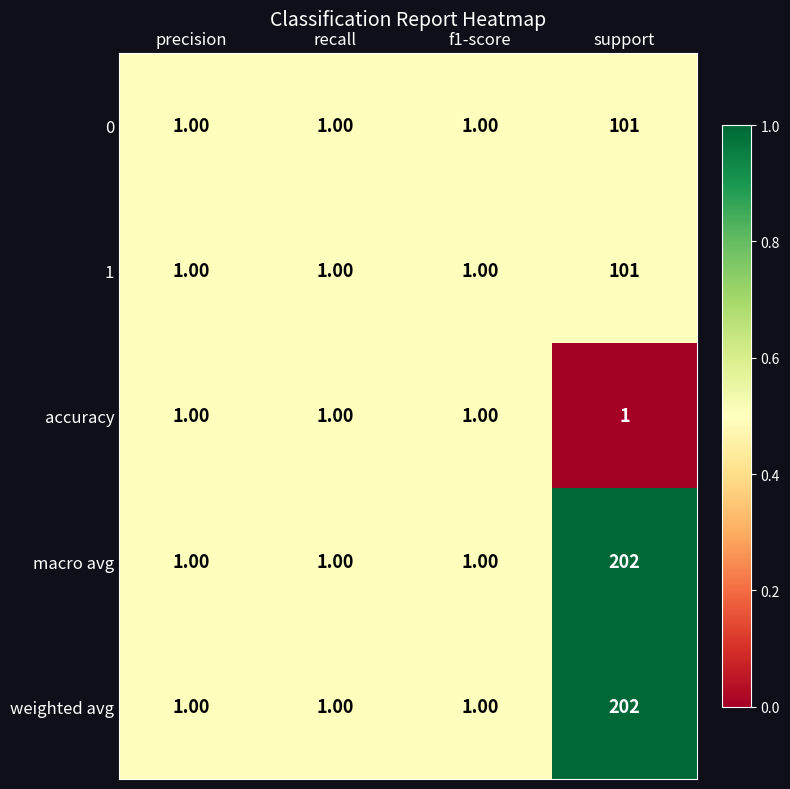

What is the difference between the maximum and minimum values in the weighted avg series?

201